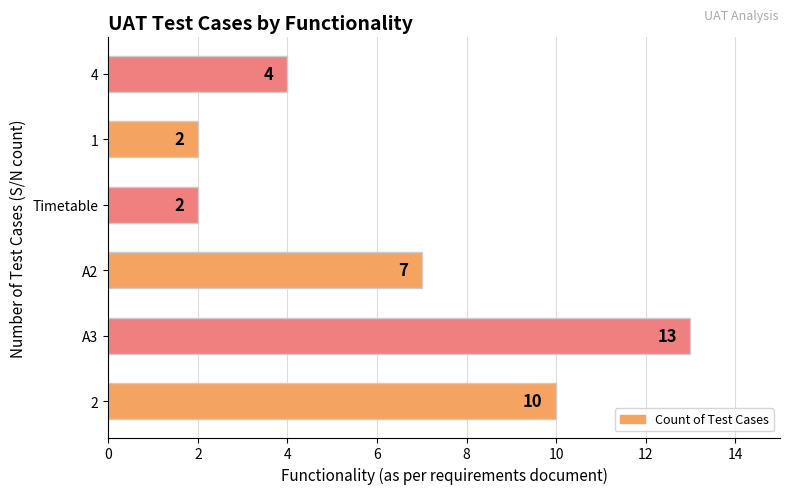

Which category has the highest value across all series?

A3